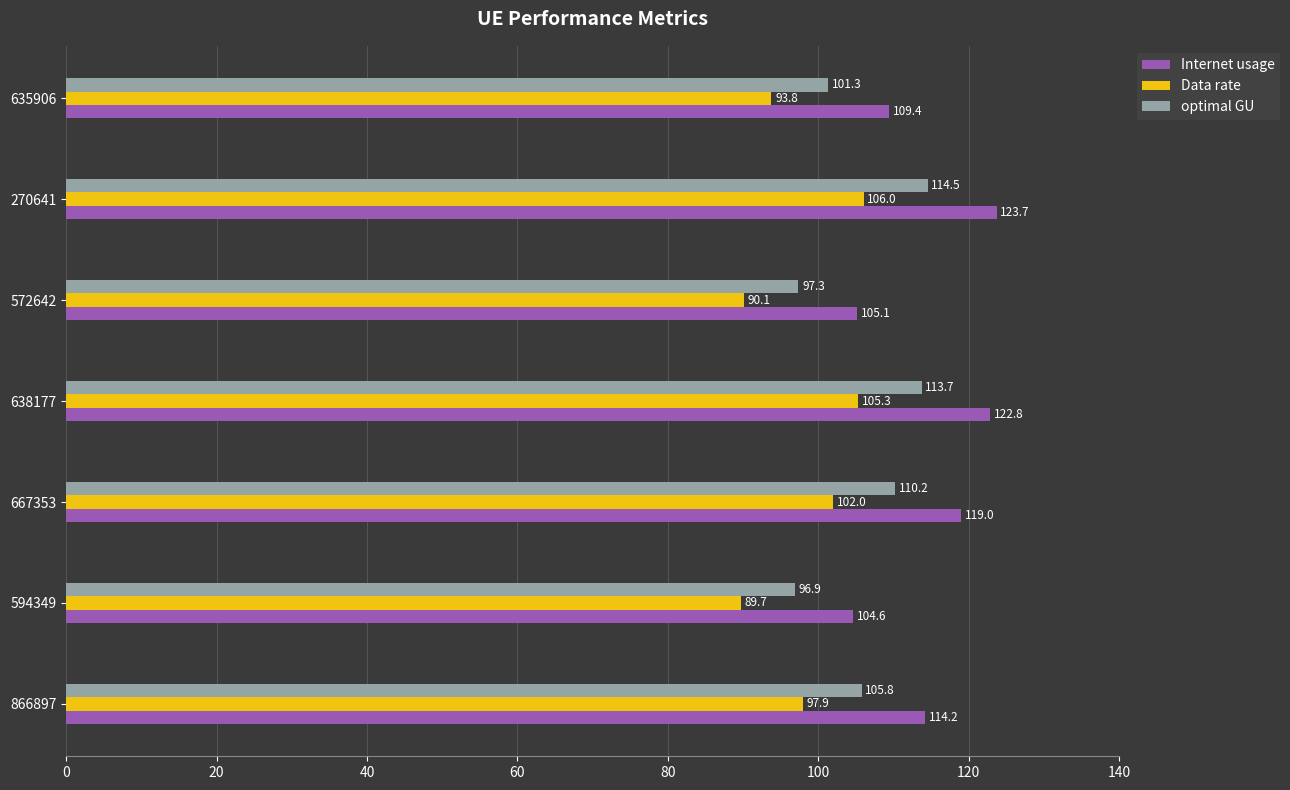

What is the difference between the maximum and second lowest values in the optimal GU series?

17.2